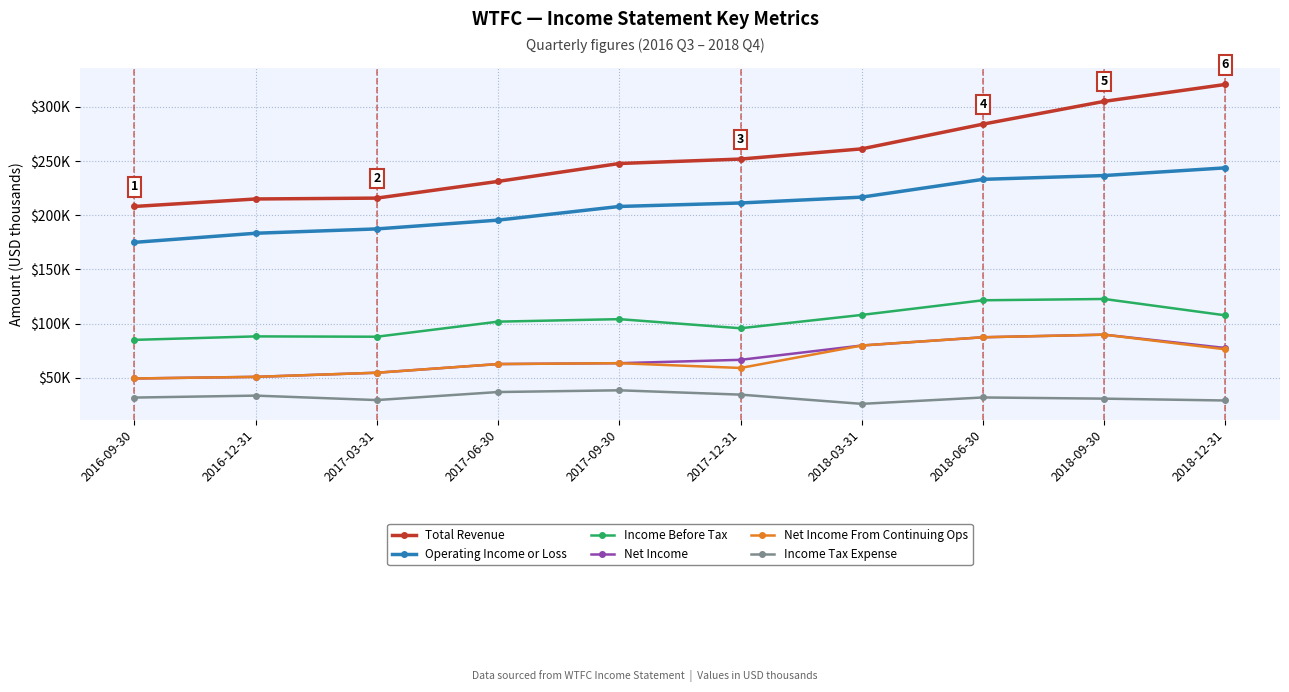

Reading left to right, transcribe all the data shown in this chart.

Total Revenue: 2016-09-30=208100	2016-12-31=215000	2017-03-31=215800	2017-06-30=231200	2017-09-30=247700	2017-12-31=251800	2018-03-31=261200	2018-06-30=284000	2018-09-30=305000	2018-12-31=320600
Operating Income or Loss: 2016-09-30=175000	2016-12-31=183400	2017-03-31=187400	2017-06-30=195500	2017-09-30=208100	2017-12-31=211300	2018-03-31=216700	2018-06-30=233100	2018-09-30=236600	2018-12-31=243700
Income Before Tax: 2016-09-30=85100	2016-12-31=88300	2017-03-31=88000	2017-06-30=101900	2017-09-30=104200	2017-12-31=95800	2018-03-31=108100	2018-06-30=121600	2018-09-30=122800	2018-12-31=107700
Net Income: 2016-09-30=49500	2016-12-31=51000	2017-03-31=54800	2017-06-30=62800	2017-09-30=63600	2017-12-31=66700	2018-03-31=79900	2018-06-30=87500	2018-09-30=89900	2018-12-31=77600
Net Income From Continuing Ops: 2016-09-30=49500	2016-12-31=51000	2017-03-31=54800	2017-06-30=62800	2017-09-30=63600	2017-12-31=59200	2018-03-31=79900	2018-06-30=87500	2018-09-30=89900	2018-12-31=76400
Income Tax Expense: 2016-09-30=31900	2016-12-31=33700	2017-03-31=29600	2017-06-30=37000	2017-09-30=38600	2017-12-31=34600	2018-03-31=26100	2018-06-30=32000	2018-09-30=30900	2018-12-31=29200